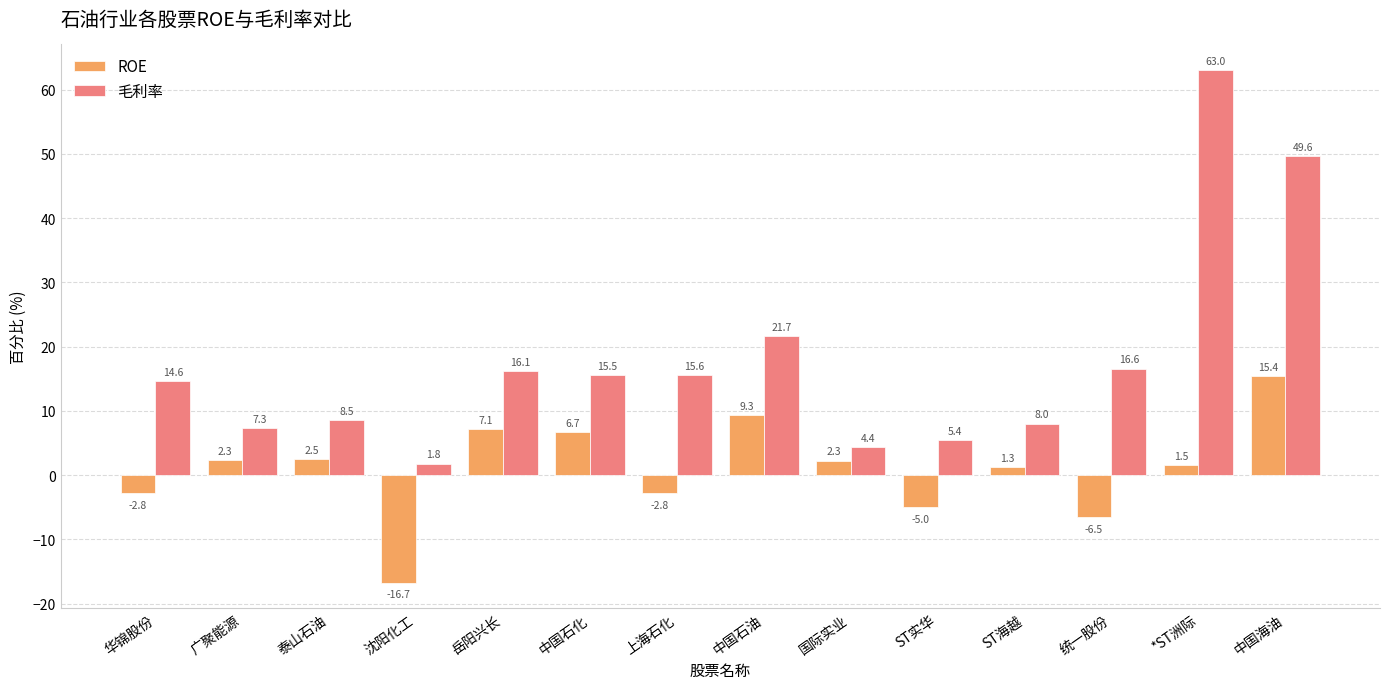

Which series has the widest spread of values?

毛利率